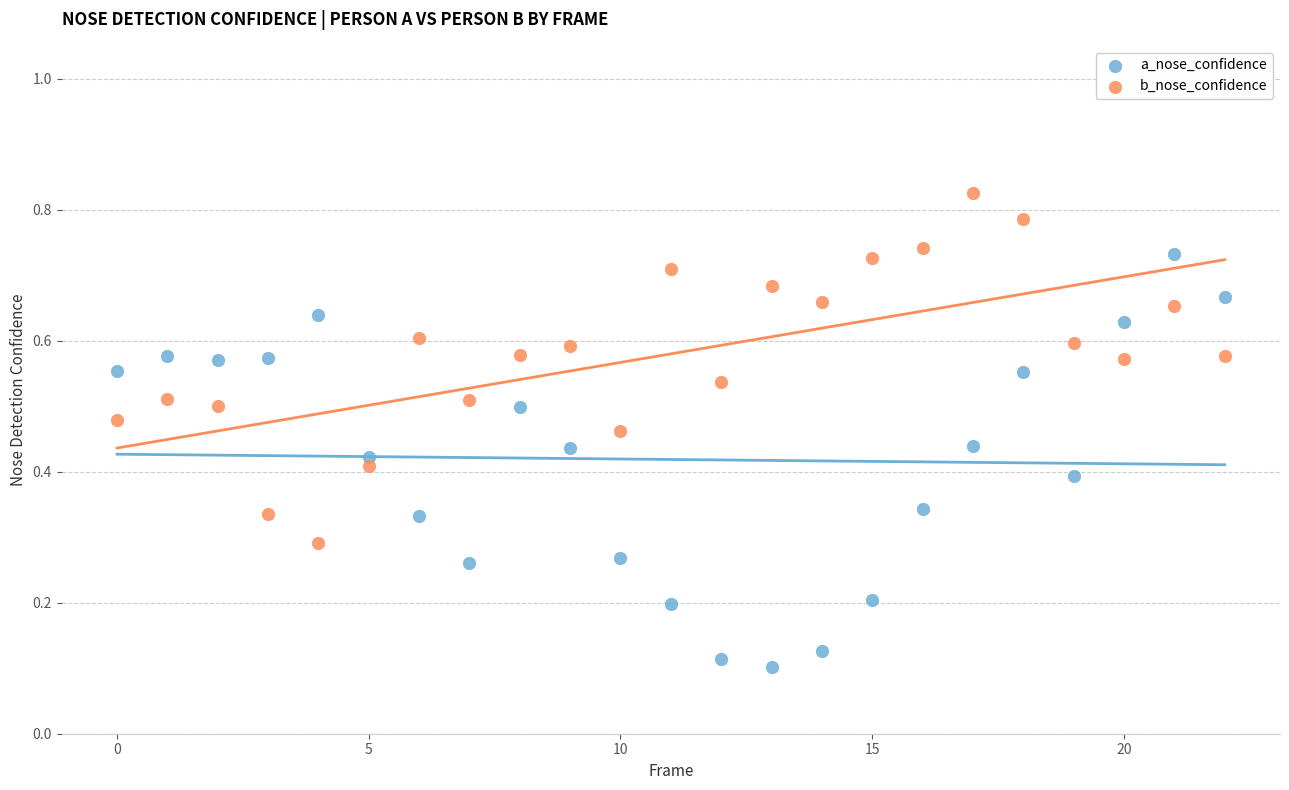

Which series reaches the minimum Y coordinate?

a_nose_confidence